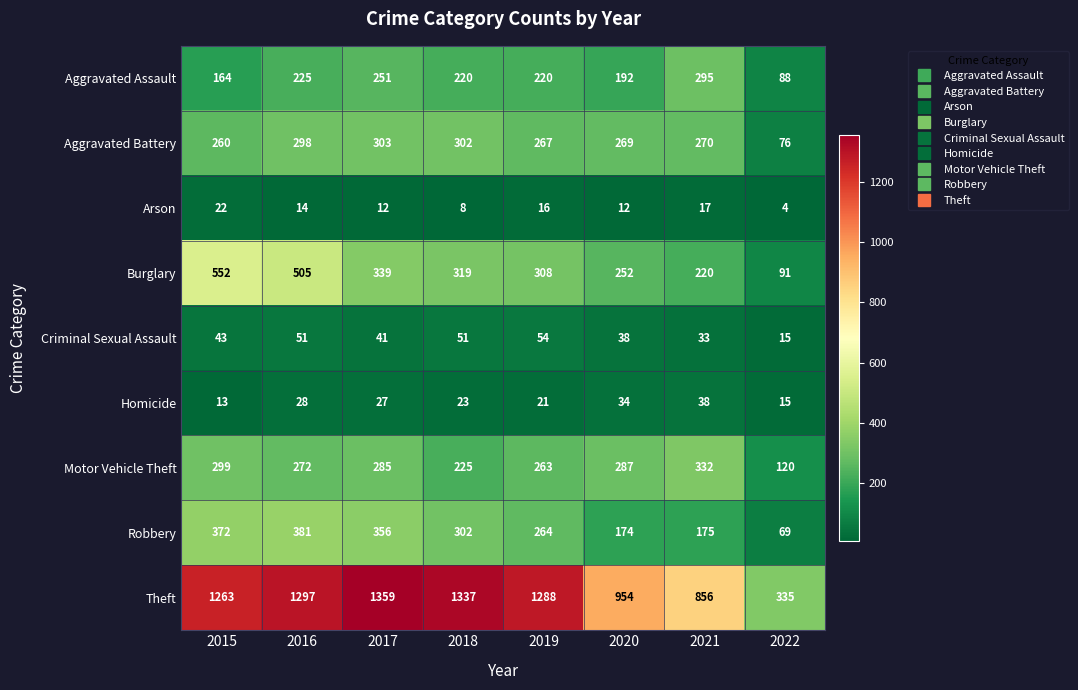

True or false: Aggravated Battery has a value of 94 at 2021.

False